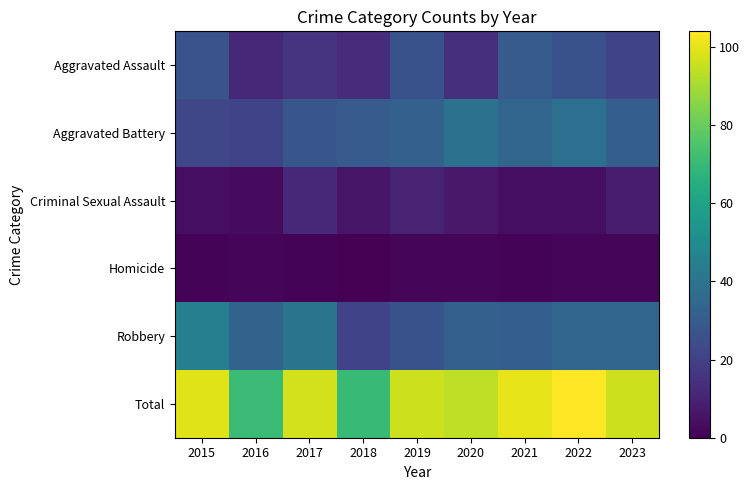

Which series has the largest total across all categories?

Total